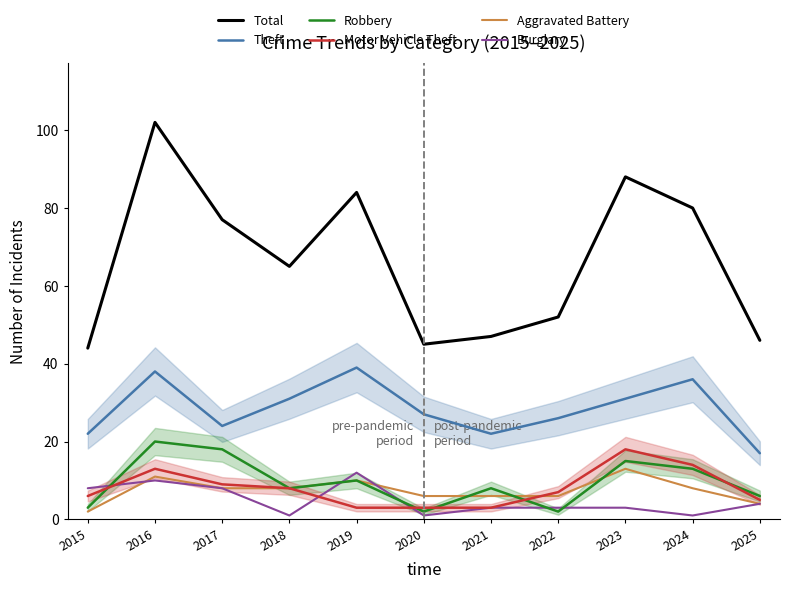

What is the difference between the Motor Vehicle Theft values at 2023 and 2015?

12